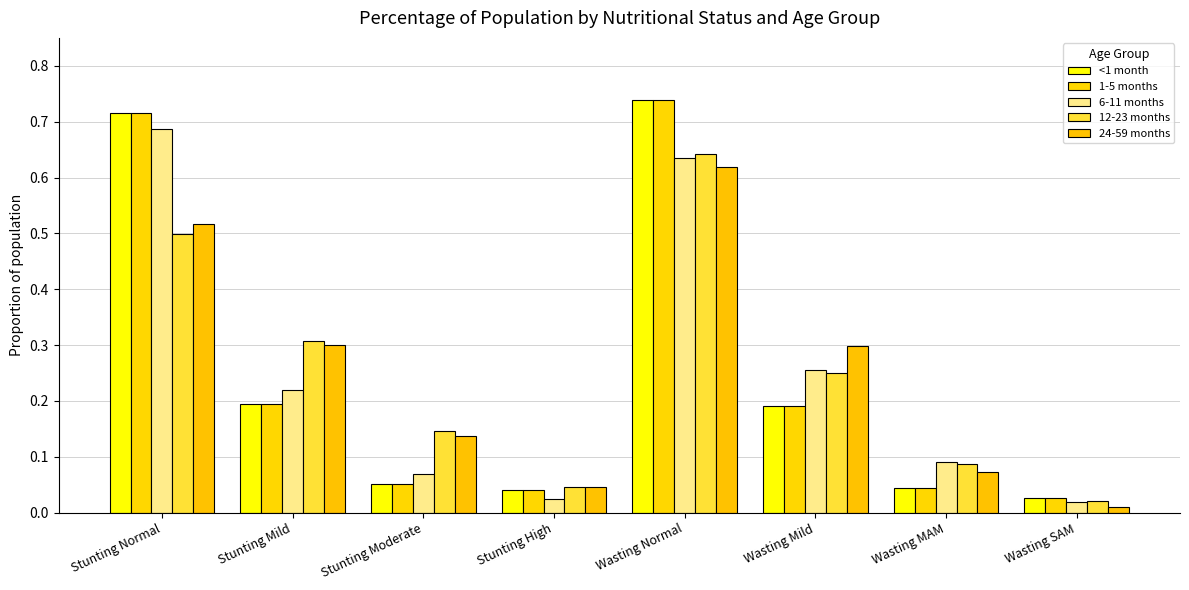

How many bars are there in each group?

5